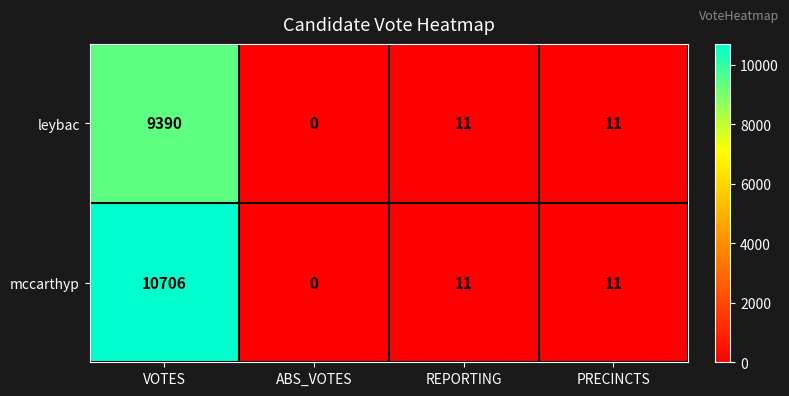

Reading left to right, what are all the values shown in this chart?

leybac: 9390	0	11	11
mccarthyp: 10706	0	11	11